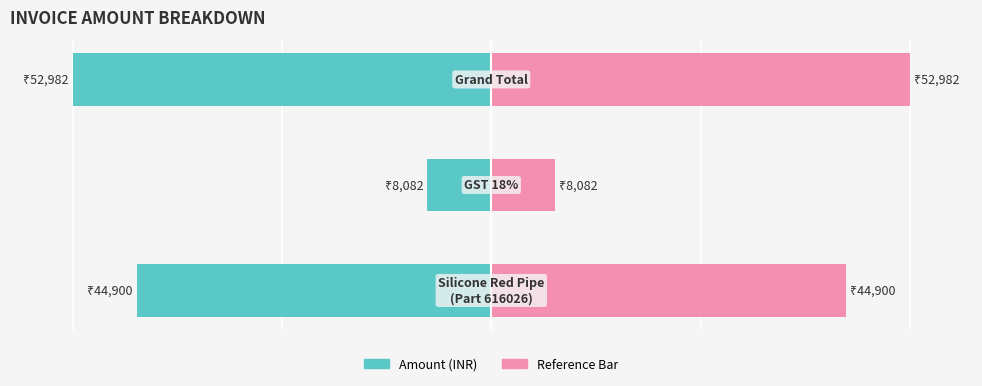

What are all the series names shown in the legend?

Amount, Reference